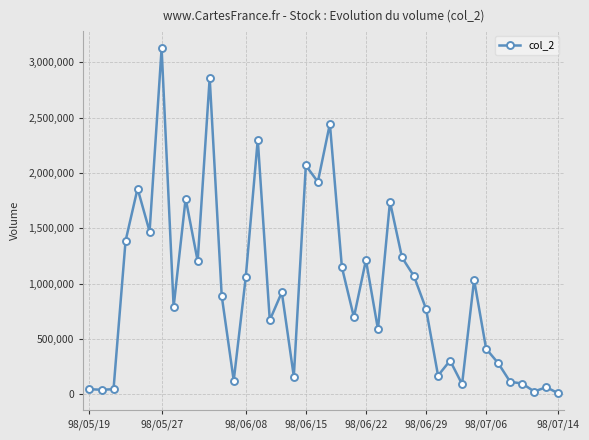

What is the difference between the maximum and second lowest values?

3100360